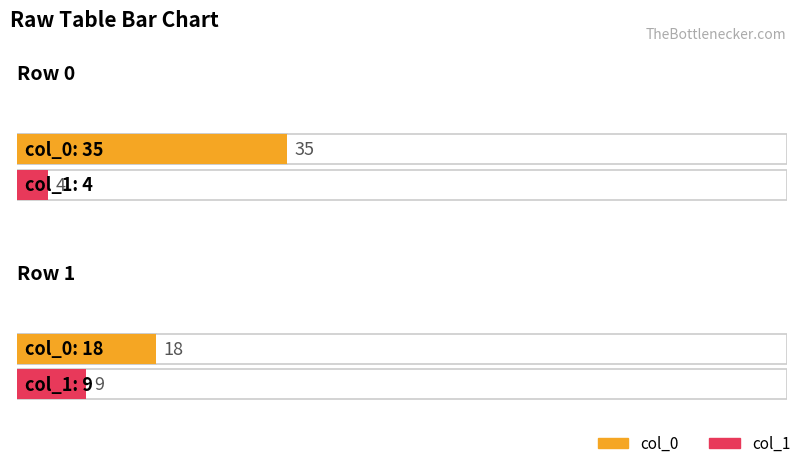

At which label is col_0 closest to 26?

Row 1